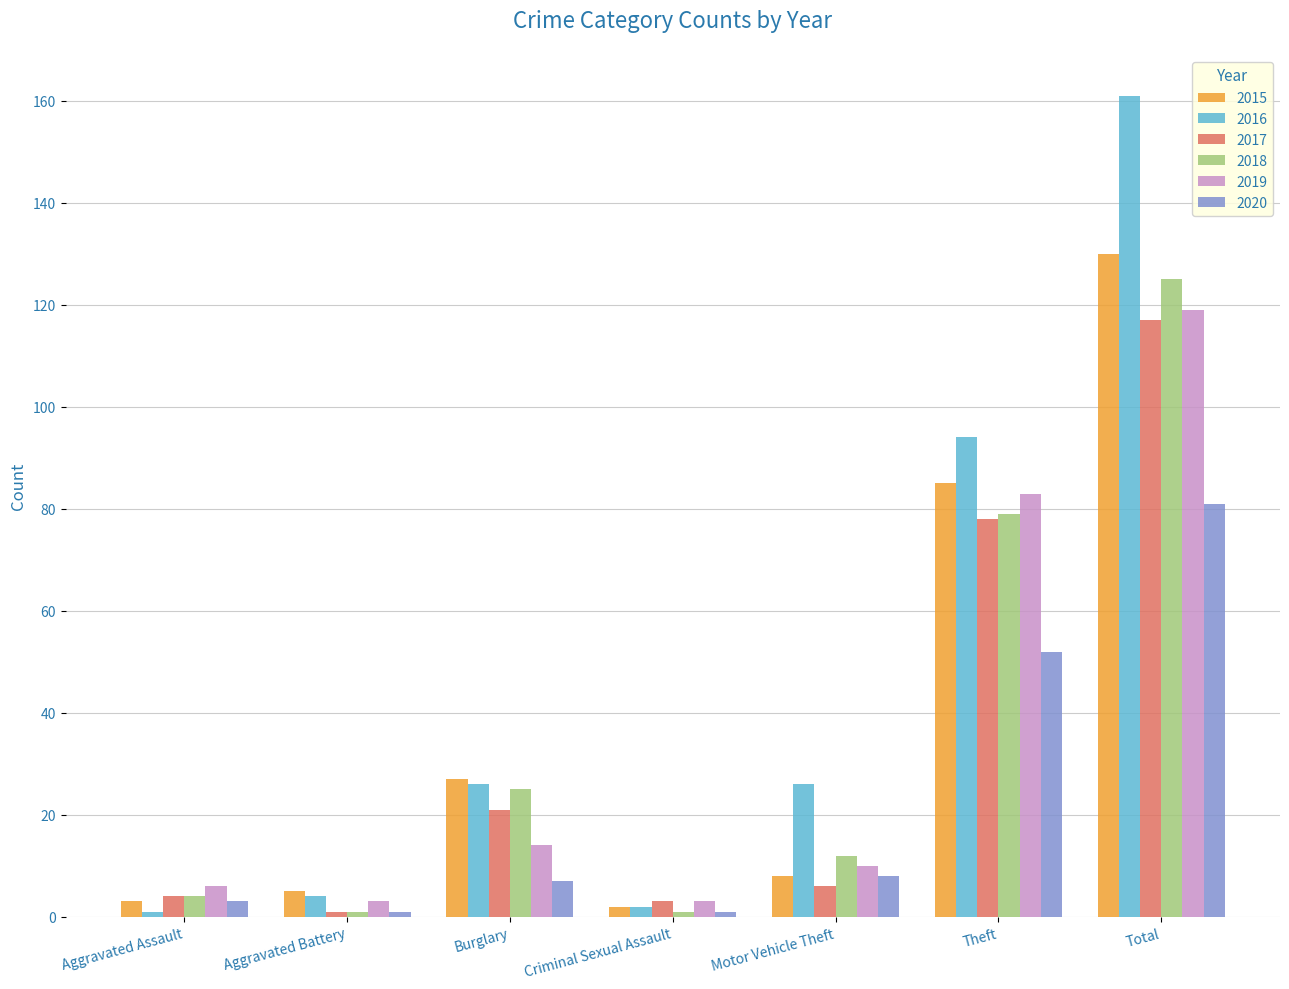

Reading left to right, what are all the values shown in this chart?

2015: Aggravated Assault=3	Aggravated Battery=5	Burglary=27	Criminal Sexual Assault=2	Motor Vehicle Theft=8	Theft=85	Total=130
2016: Aggravated Assault=1	Aggravated Battery=4	Burglary=26	Criminal Sexual Assault=2	Motor Vehicle Theft=26	Theft=94	Total=161
2017: Aggravated Assault=4	Aggravated Battery=1	Burglary=21	Criminal Sexual Assault=3	Motor Vehicle Theft=6	Theft=78	Total=117
2018: Aggravated Assault=4	Aggravated Battery=1	Burglary=25	Criminal Sexual Assault=1	Motor Vehicle Theft=12	Theft=79	Total=125
2019: Aggravated Assault=6	Aggravated Battery=3	Burglary=14	Criminal Sexual Assault=3	Motor Vehicle Theft=10	Theft=83	Total=119
2020: Aggravated Assault=3	Aggravated Battery=1	Burglary=7	Criminal Sexual Assault=1	Motor Vehicle Theft=8	Theft=52	Total=81